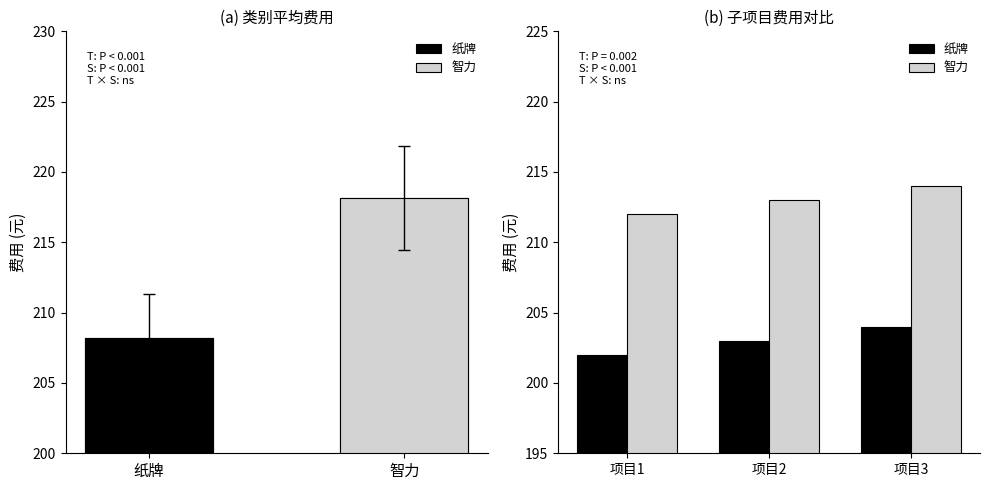

Reading left to right, extract all data points from this chart.

纸牌: 202	203	204
智力: 212	213	214